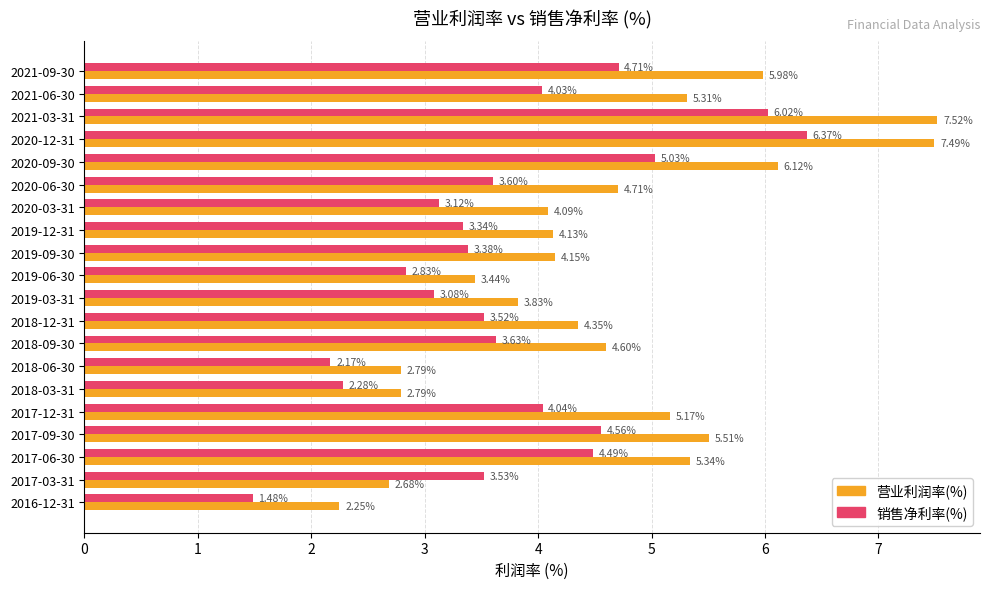

Is the value of 销售净利率(%) at 2019-12-31 greater than the value of 营业利润率(%) at 2017-06-30?

No